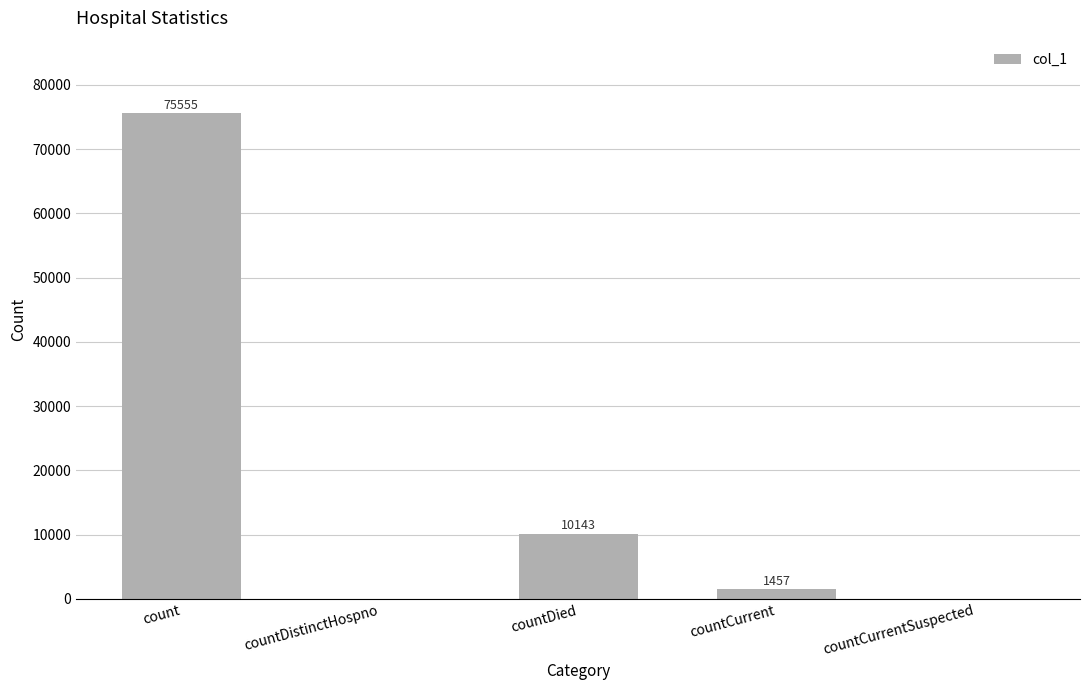

Between countCurrent and countDied, which is larger?

countDied